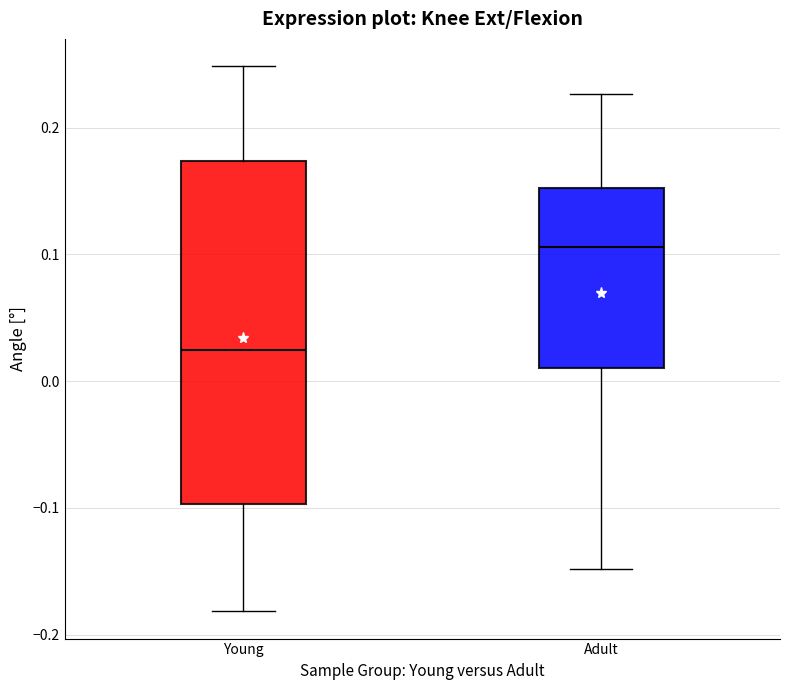

Reading left to right, transcribe this box plot: for each box, give where its median line is, the range the box spans, and where its two whiskers end, as read against the y-axis. The values are not printed on the chart, so give them approximately, as read against the axis.

Young: median 0.02, box -0.10 to 0.17, whiskers -0.18 to 0.25
Adult: median 0.11, box 0.01 to 0.15, whiskers -0.15 to 0.23